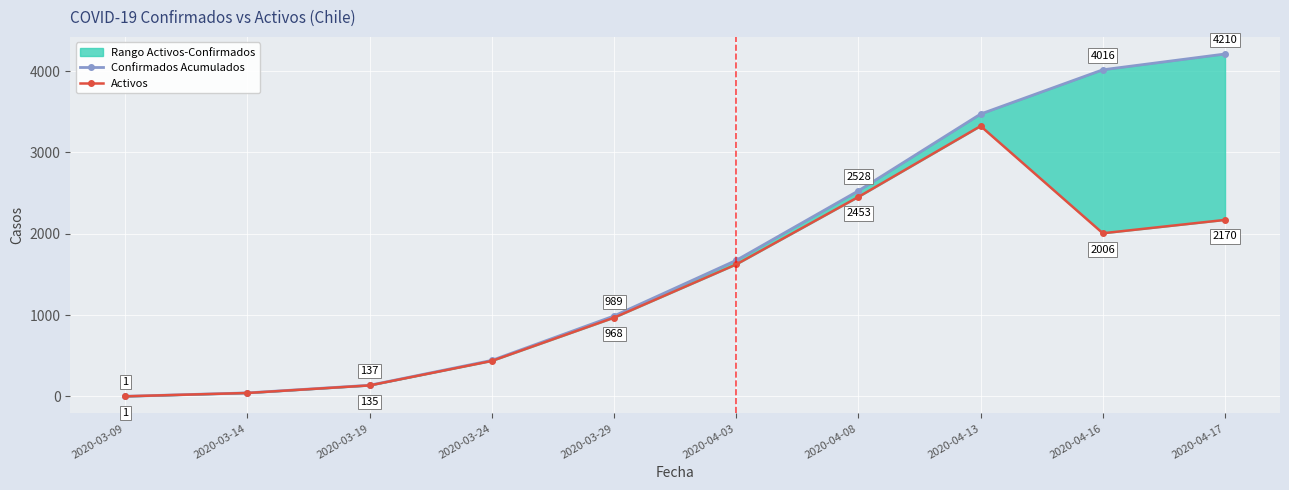

True or false: Activos has more than 0 interior local peaks.

True